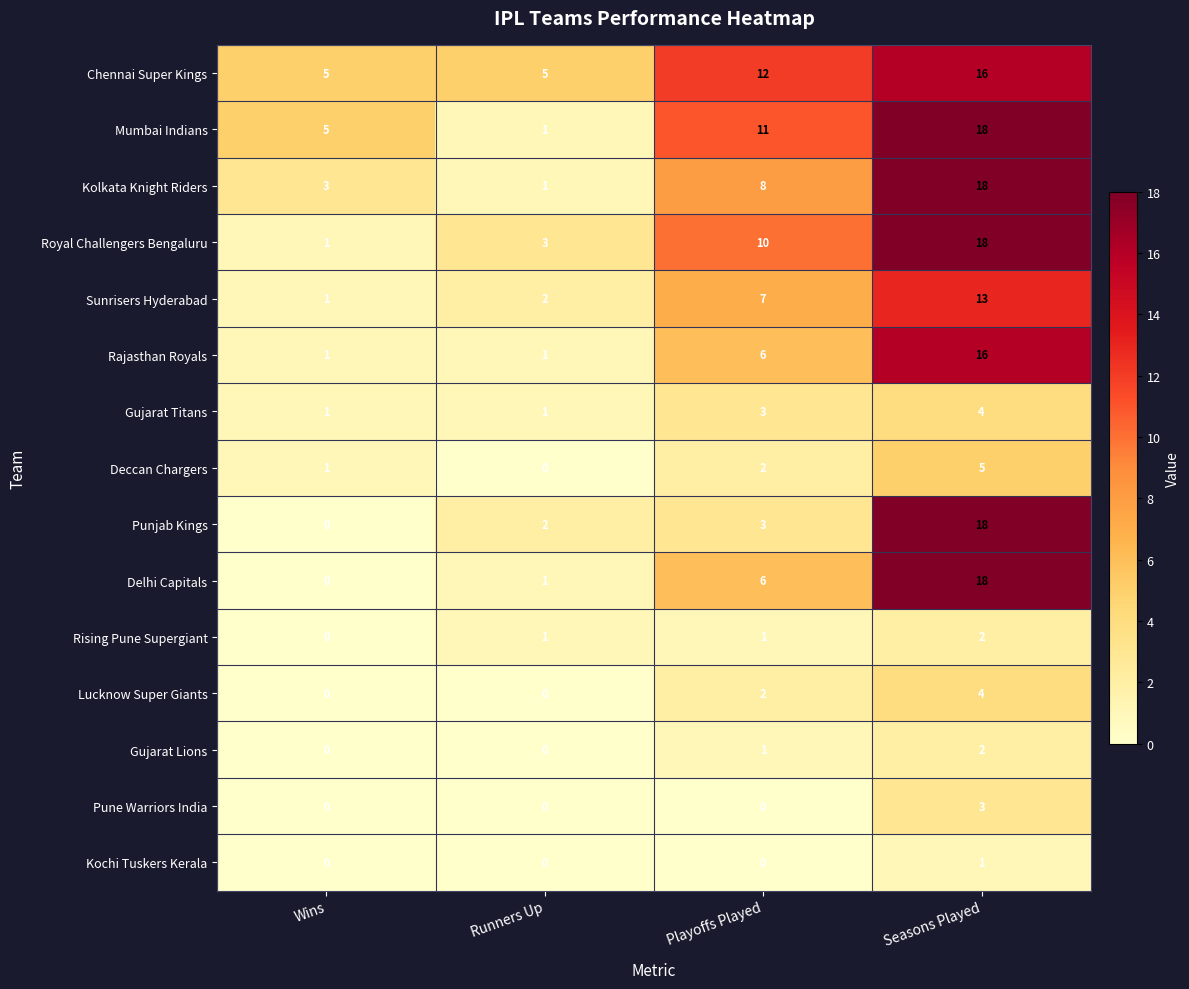

What is the greatest value displayed?

18